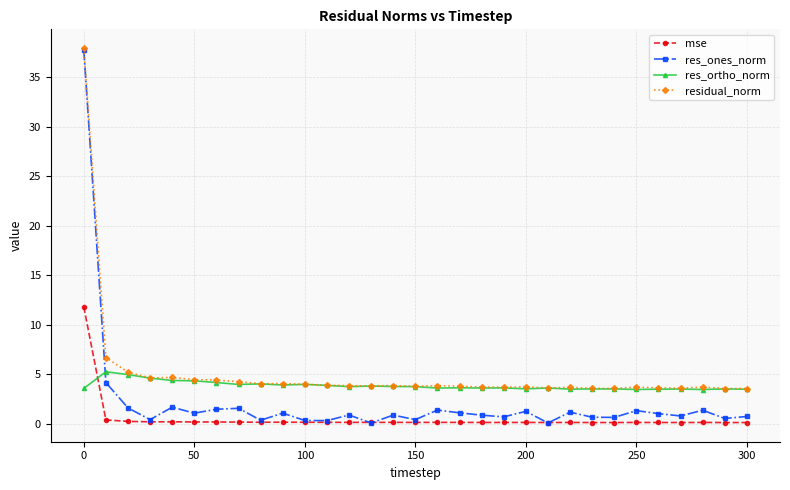

What are all the series names shown in the legend?

mse, res_ones_norm, res_ortho_norm, residual_norm